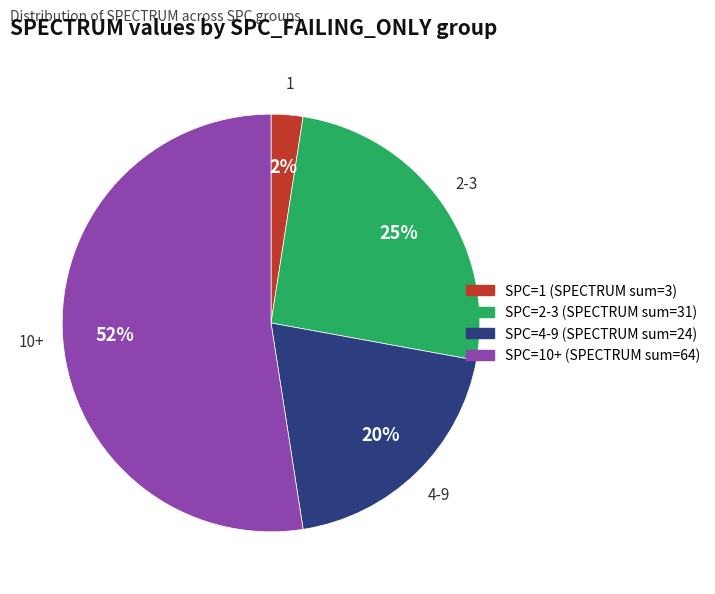

Is there any slice that represents more than half of the pie?

Yes